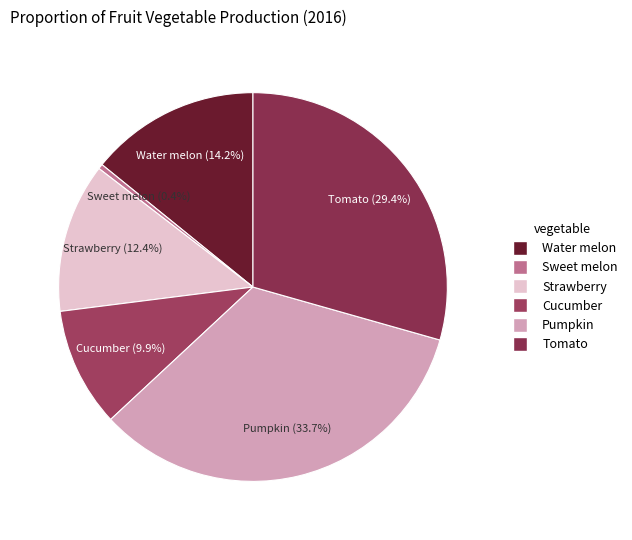

True or false: Tomato accounts for 40% of the total.

False